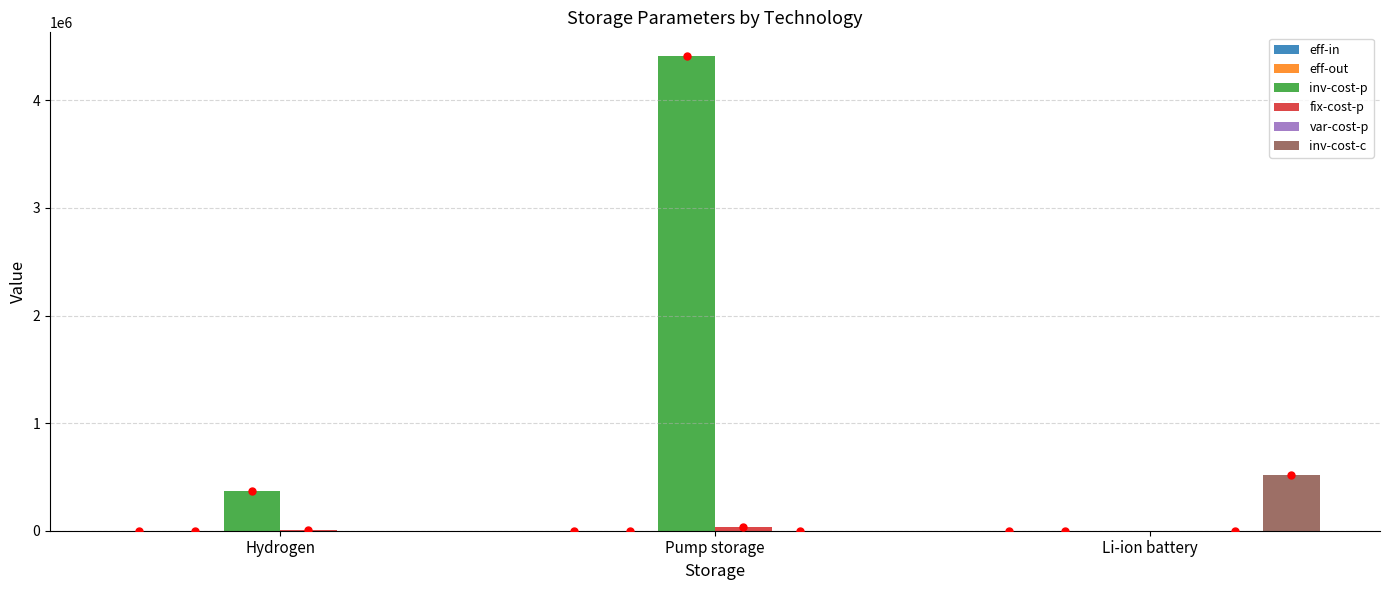

At which label is inv-cost-p closest to 2206170?

Hydrogen